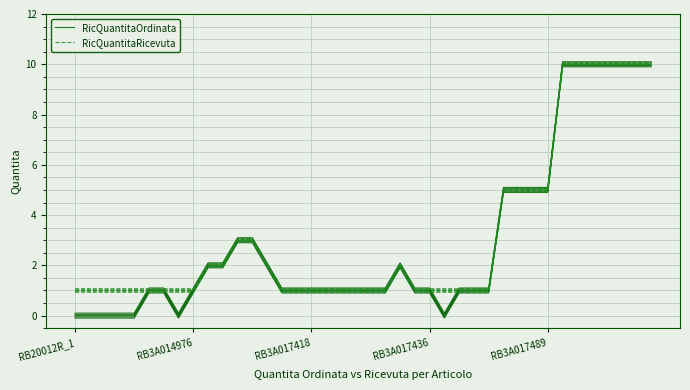

What are all the series names shown in the legend?

RicQuantitaOrdinata, RicQuantitaRicevuta